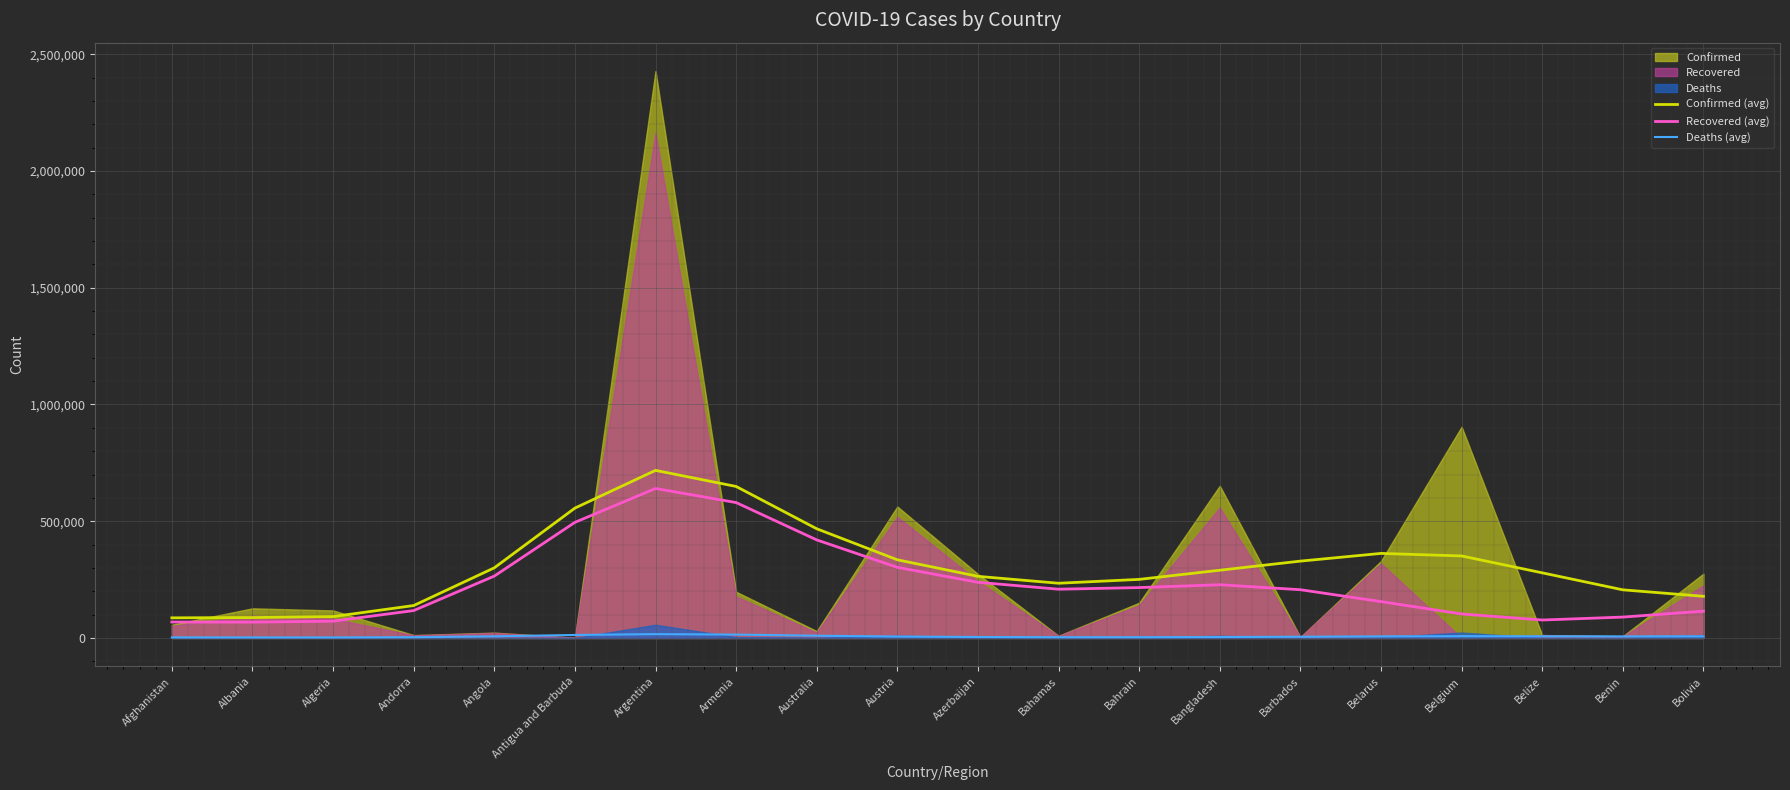

True or false: Recovered (avg) and Deaths (avg) cross at least once.

False